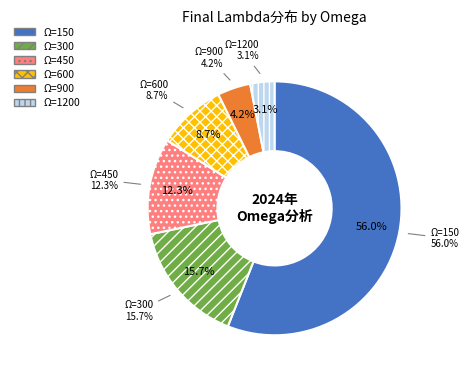

Approximately how many times larger is the value at 600 compared to 450?

0.7